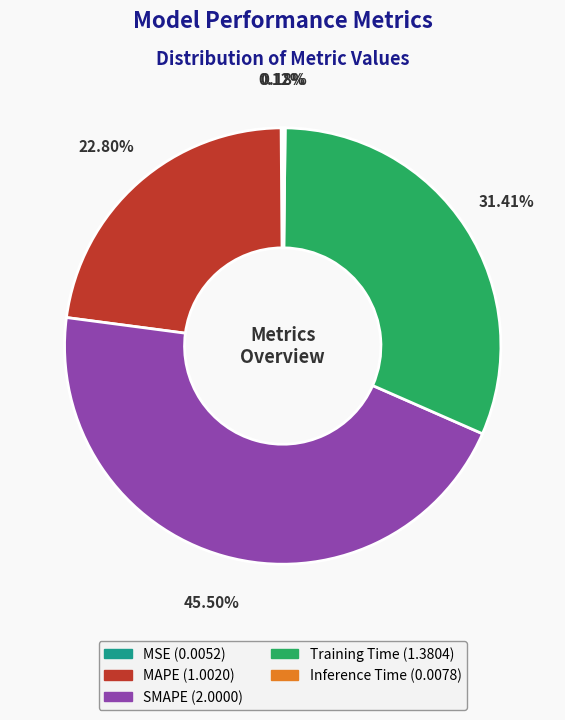

To the nearest percent, what is the difference between the largest and smallest slice percentages?

45%